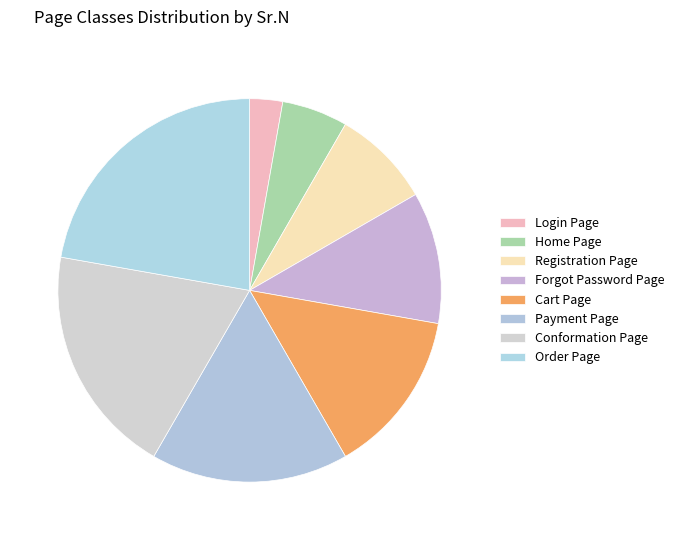

How many segments does this pie chart have?

8